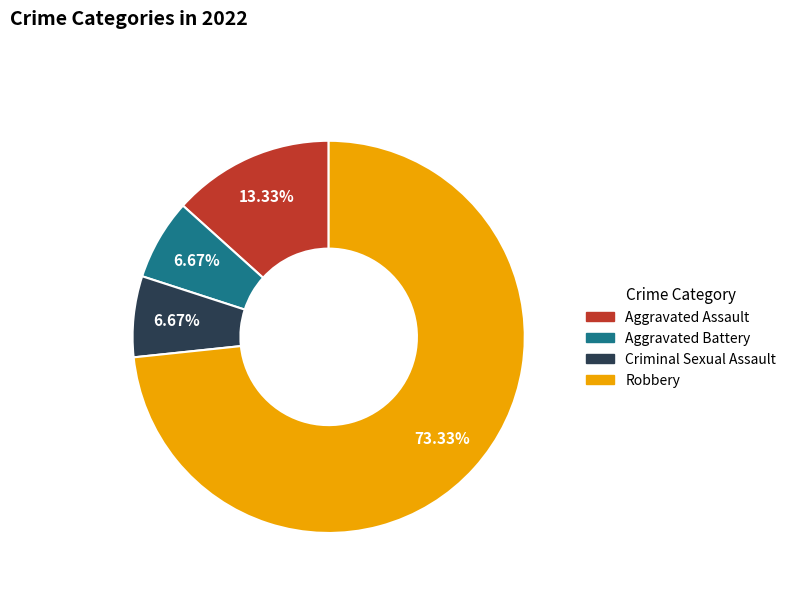

To the nearest percent, what percentage of the pie is Robbery?

73%